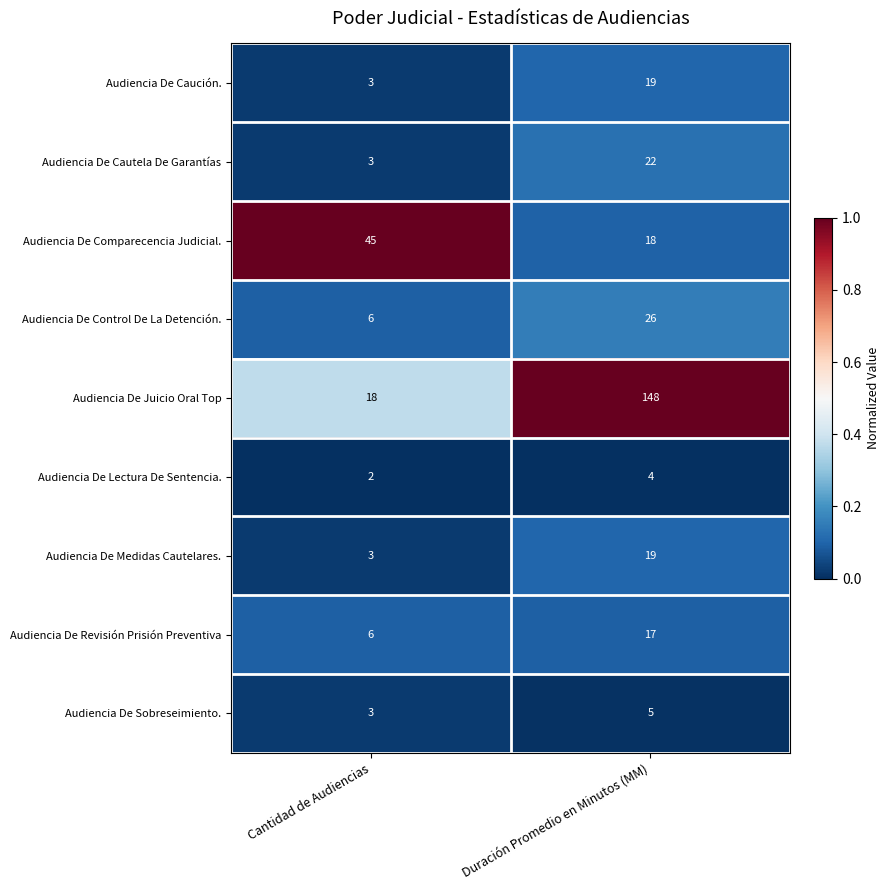

At which category is the sum across all series the highest?

Duración Promedio en Minutos (MM)